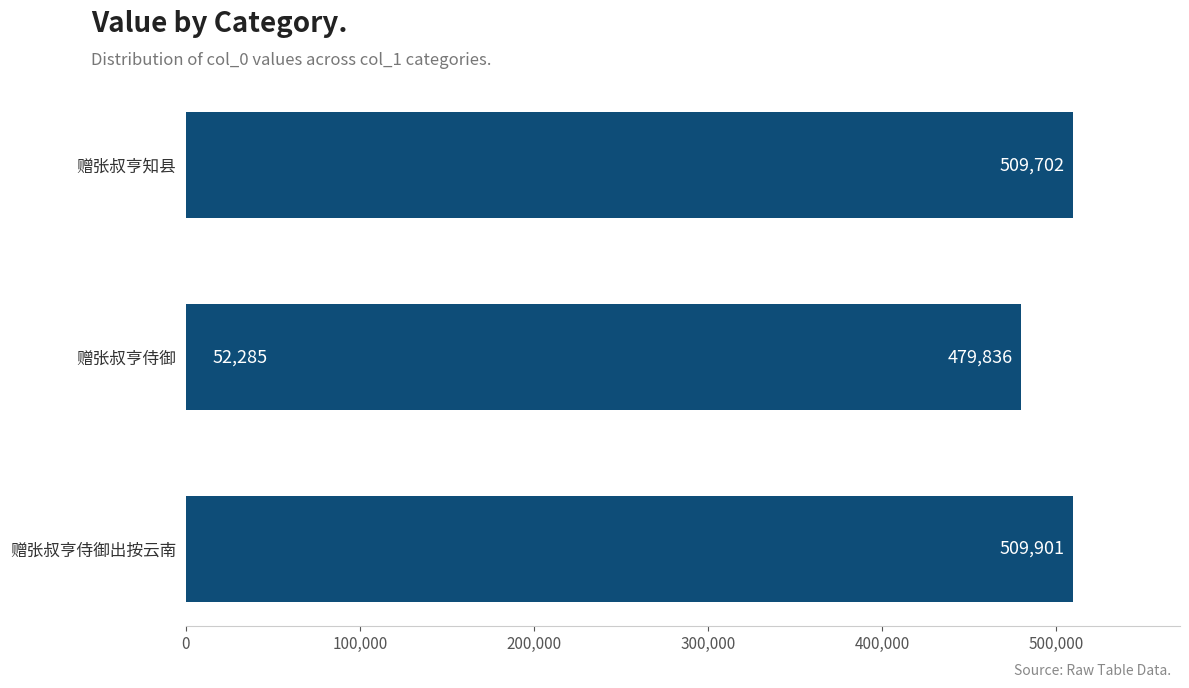

What is the sum of all values?

1551724